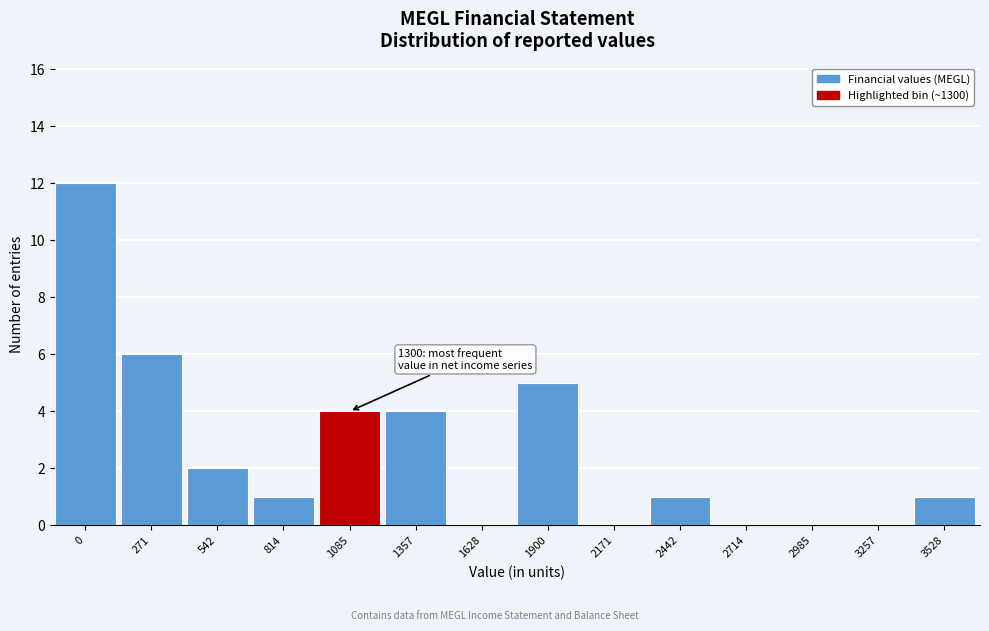

Reading left to right, extract all data points from this chart.

0=12	271=6	542=2	814=1	1085=4	1357=4	1628=0	1900=5	2171=0	2442=1	2714=0	2985=0	3257=0	3528=1